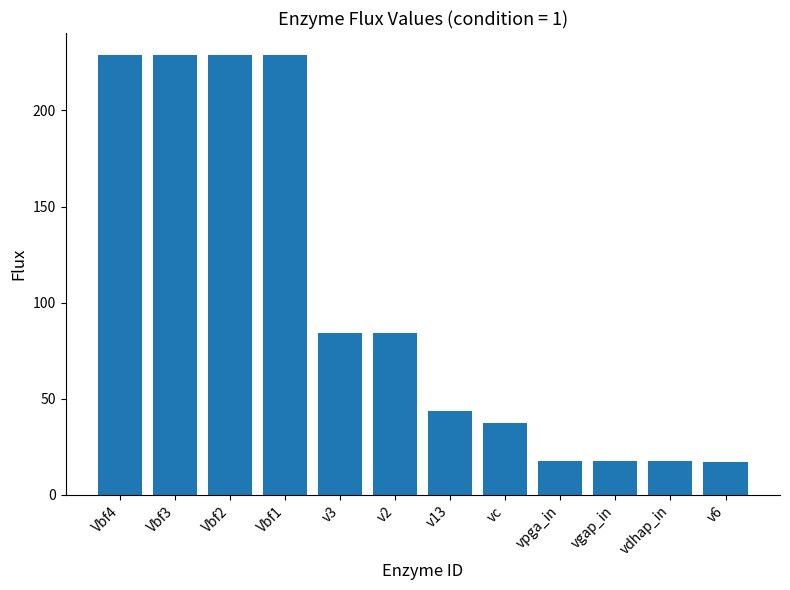

Is it true that the value at vdhap_in is 17.7?

True